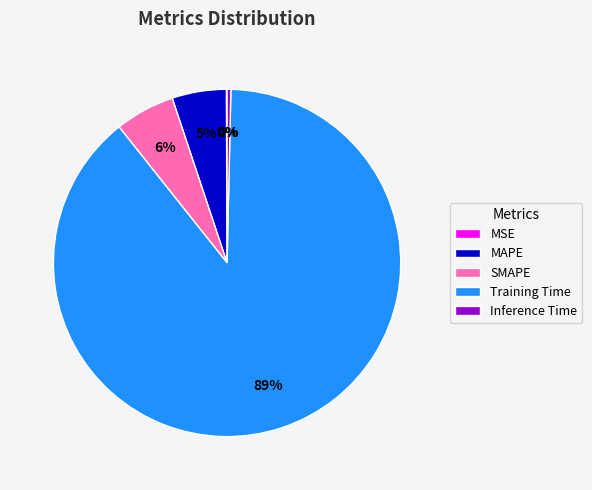

What is the largest slice in the pie chart?

Training Time